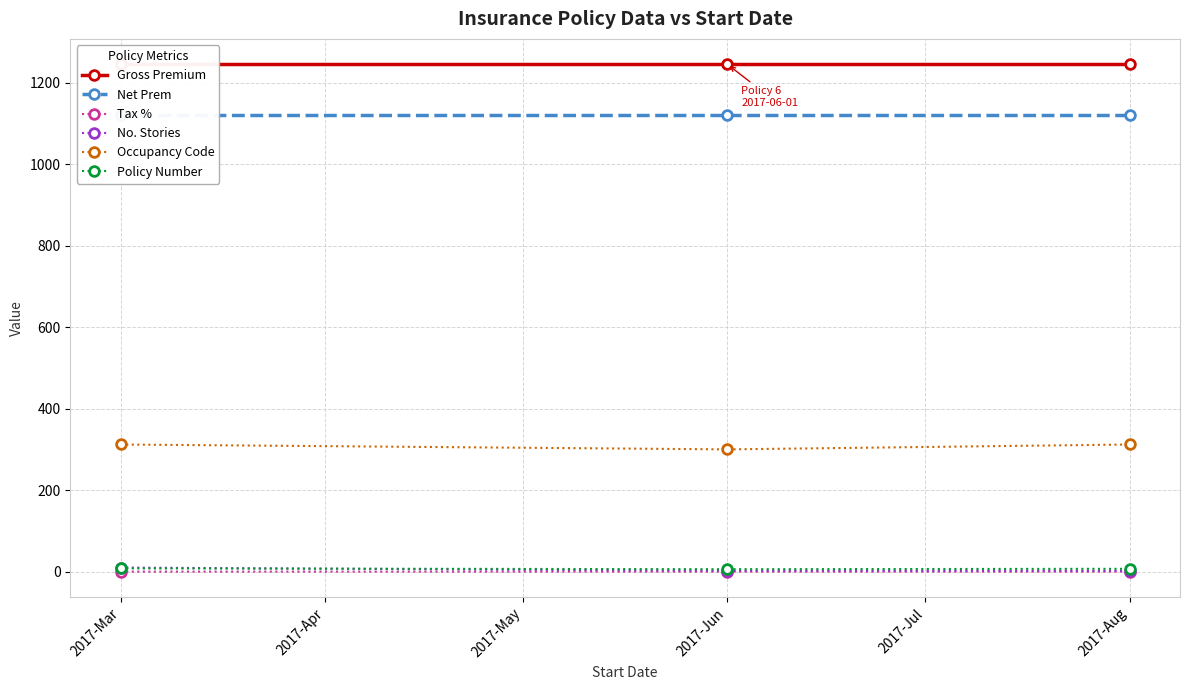

Rank the series by their maximum value, from lowest to highest.

Tax %, Policy Number, No. Stories, Occupancy Code, Net Prem, Gross Premium